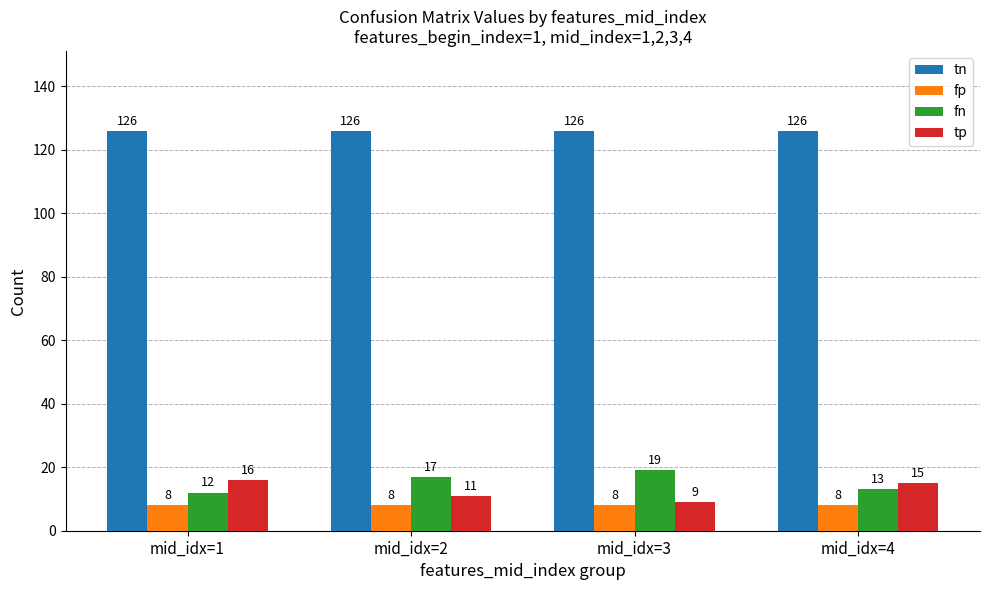

How many bars are there in total?

16